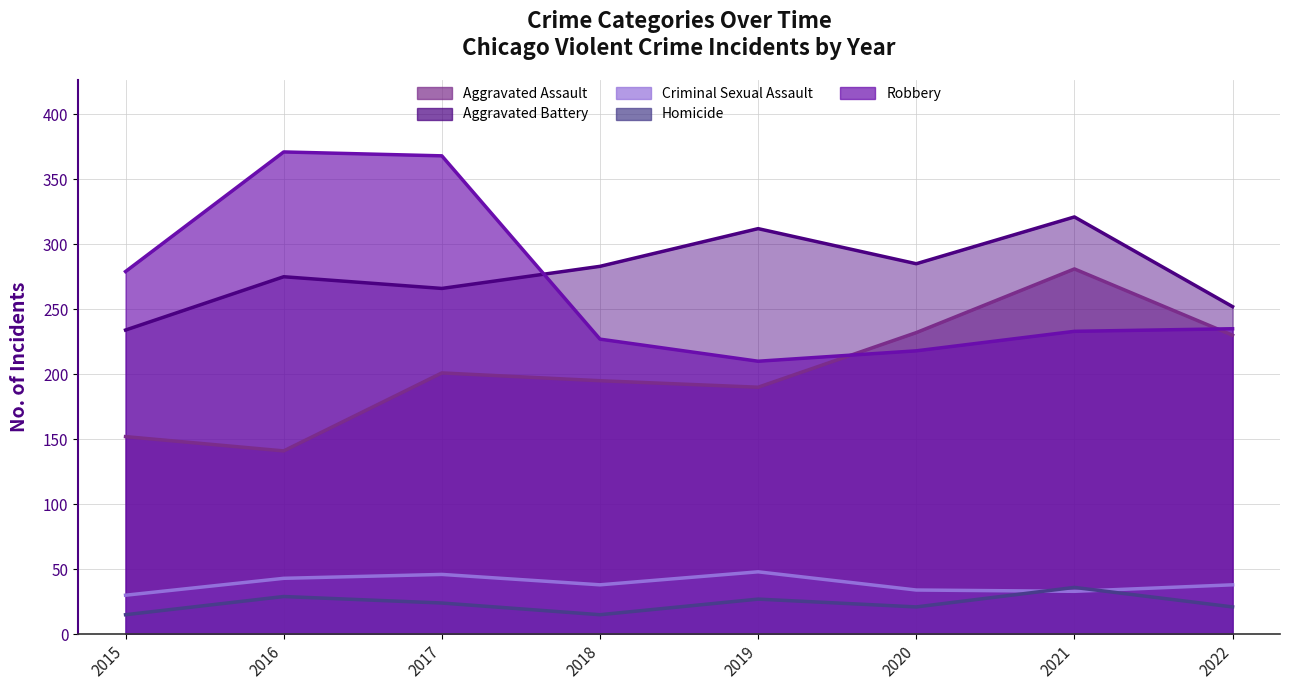

What is the total value across all series at 2016?

859